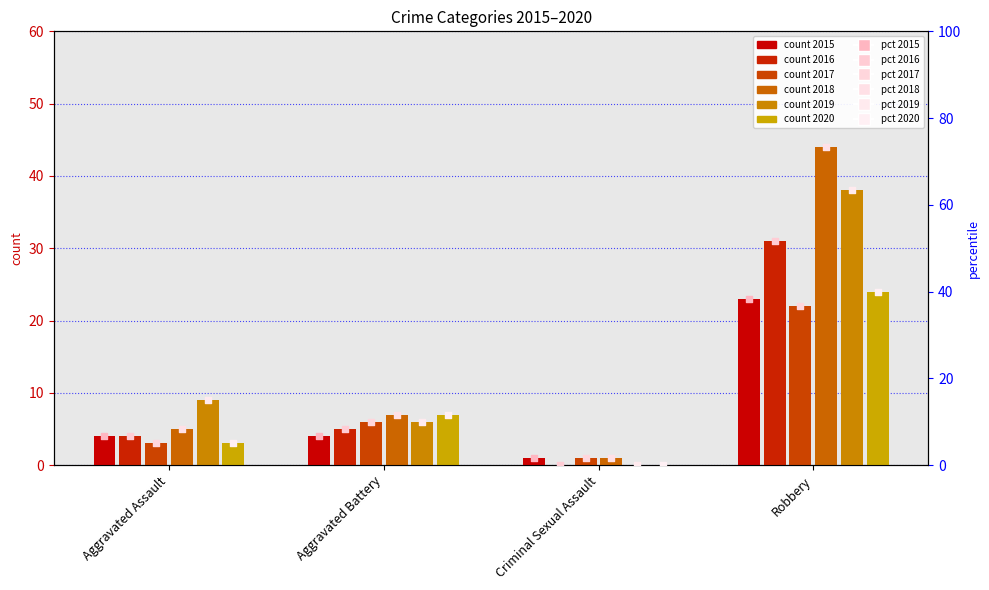

At which category is the sum across all series the highest?

Robbery